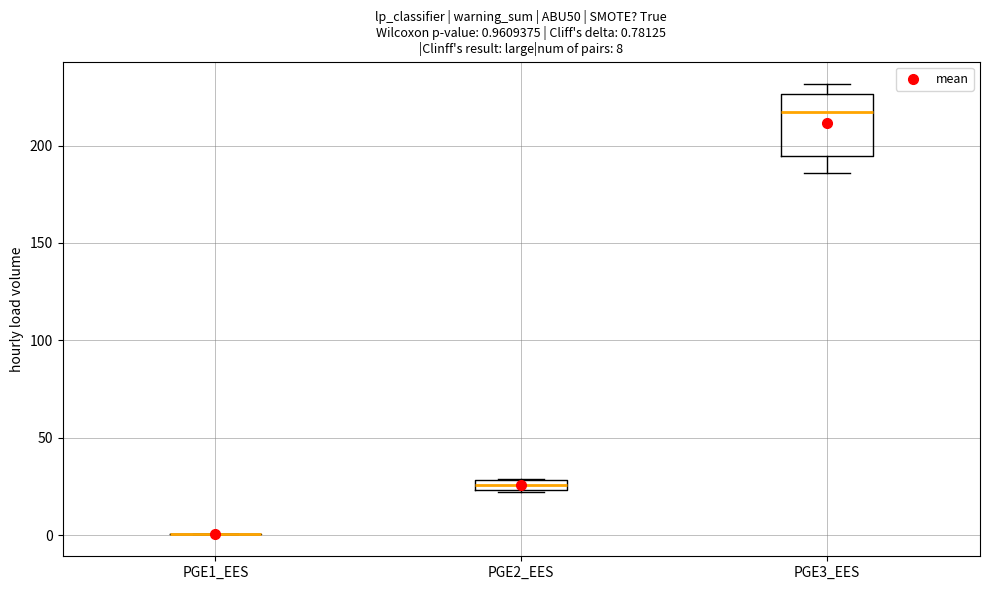

Comparing the boxes themselves (not the whiskers), which one is the tallest?

PGE3_EES